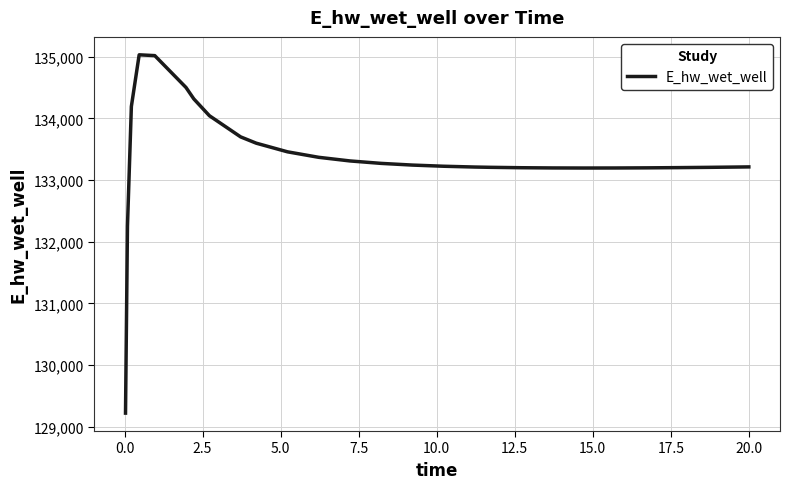

What is the minimum value shown in the chart?

129221.0